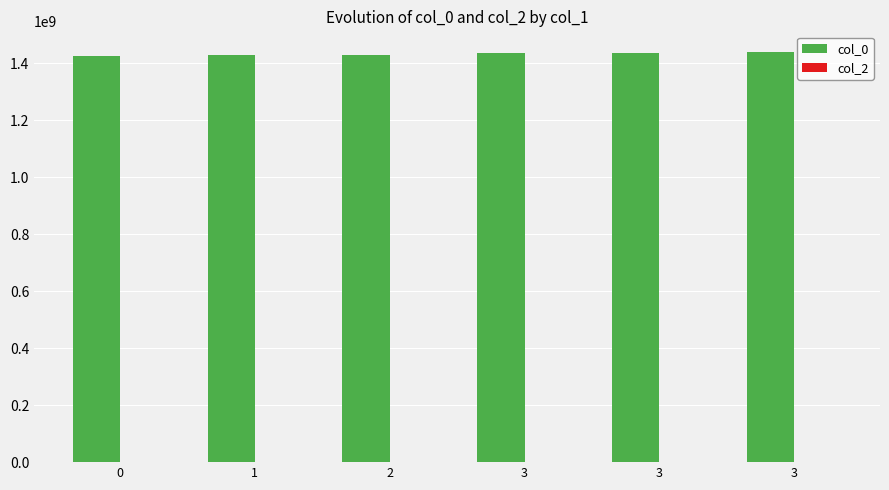

How many data points does each series have?

6